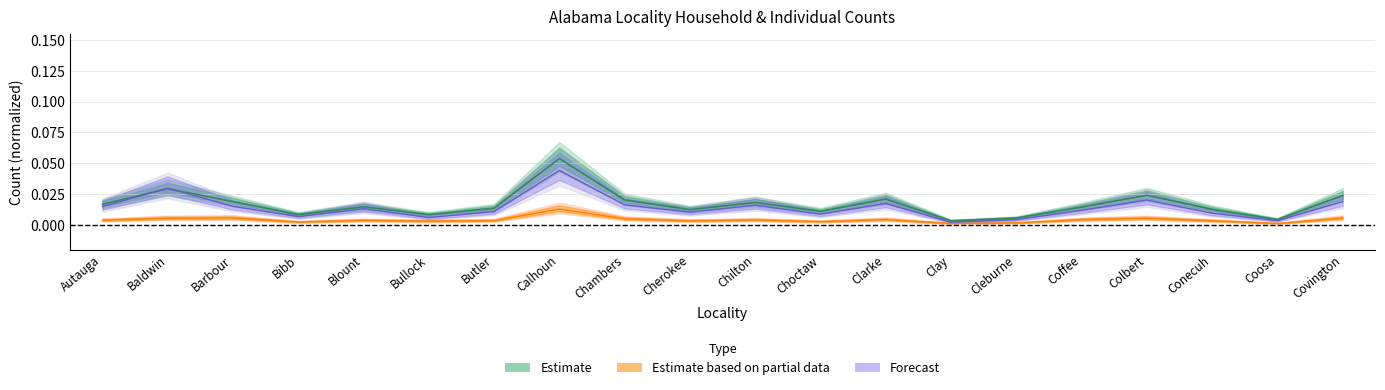

True or false: IND_PA and HH_TOTAL intersect in this chart.

False